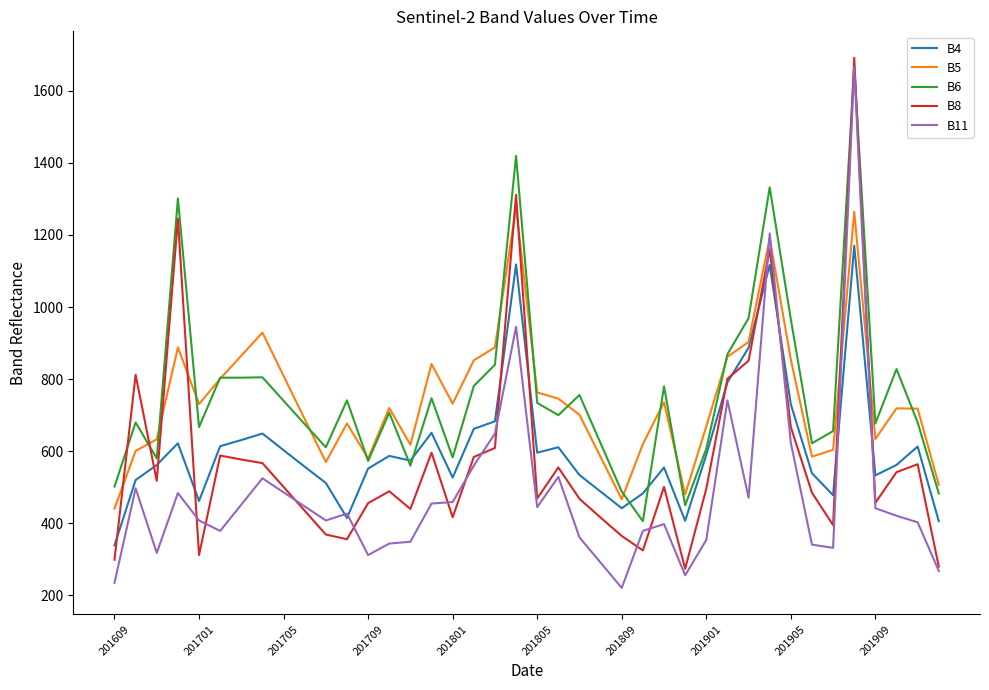

What is the minimum value for B8?

274